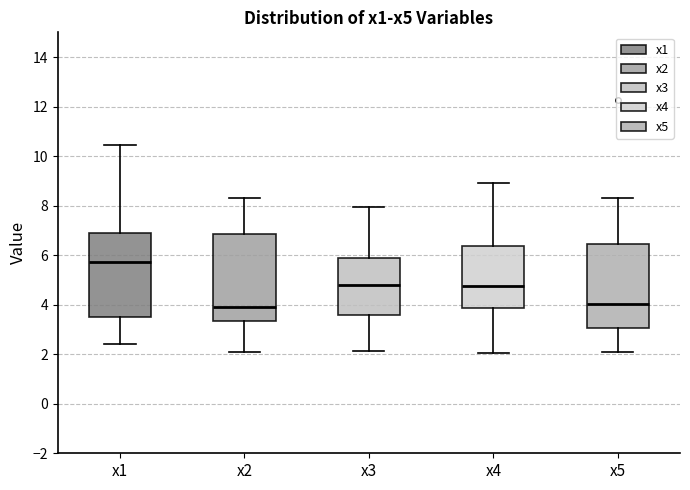

Reading left to right, read every box against the y-axis: the position of its median line, the range the box covers, and the ends of its whiskers. The values are not printed on the chart, so give them approximately, as read against the axis.

x1: median 5.8, box 3.6 to 7.0, whiskers 2.4 to 10.4
x2: median 4.0, box 3.4 to 6.8, whiskers 2.0 to 8.4
x3: median 4.8, box 3.6 to 5.8, whiskers 2.2 to 8.0
x4: median 4.8, box 3.8 to 6.4, whiskers 2.0 to 9.0
x5: median 4.0, box 3.0 to 6.4, whiskers 2.0 to 8.4